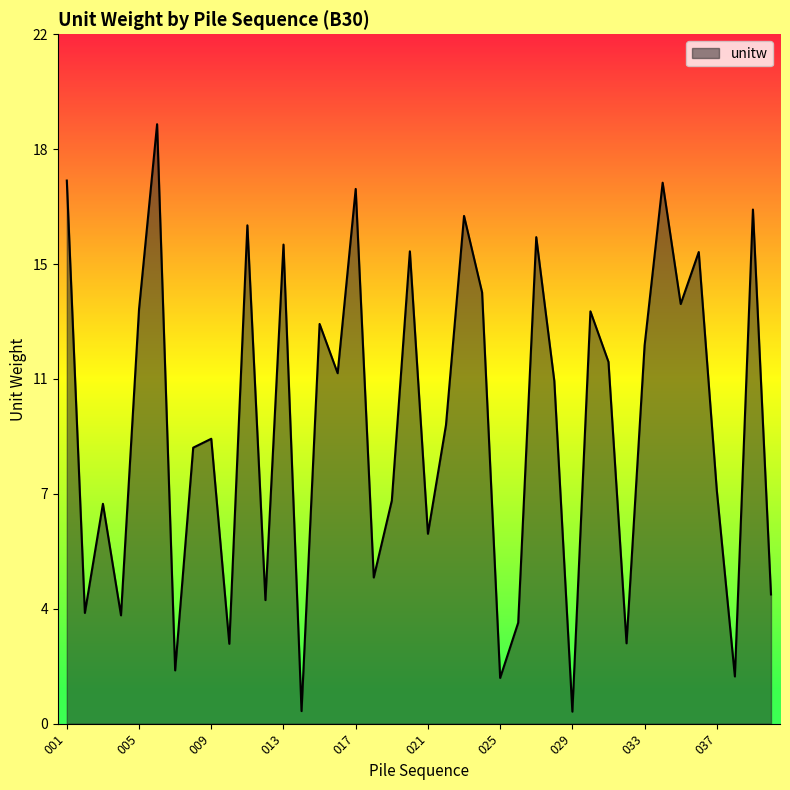

Does the chart have visible grid lines?

No